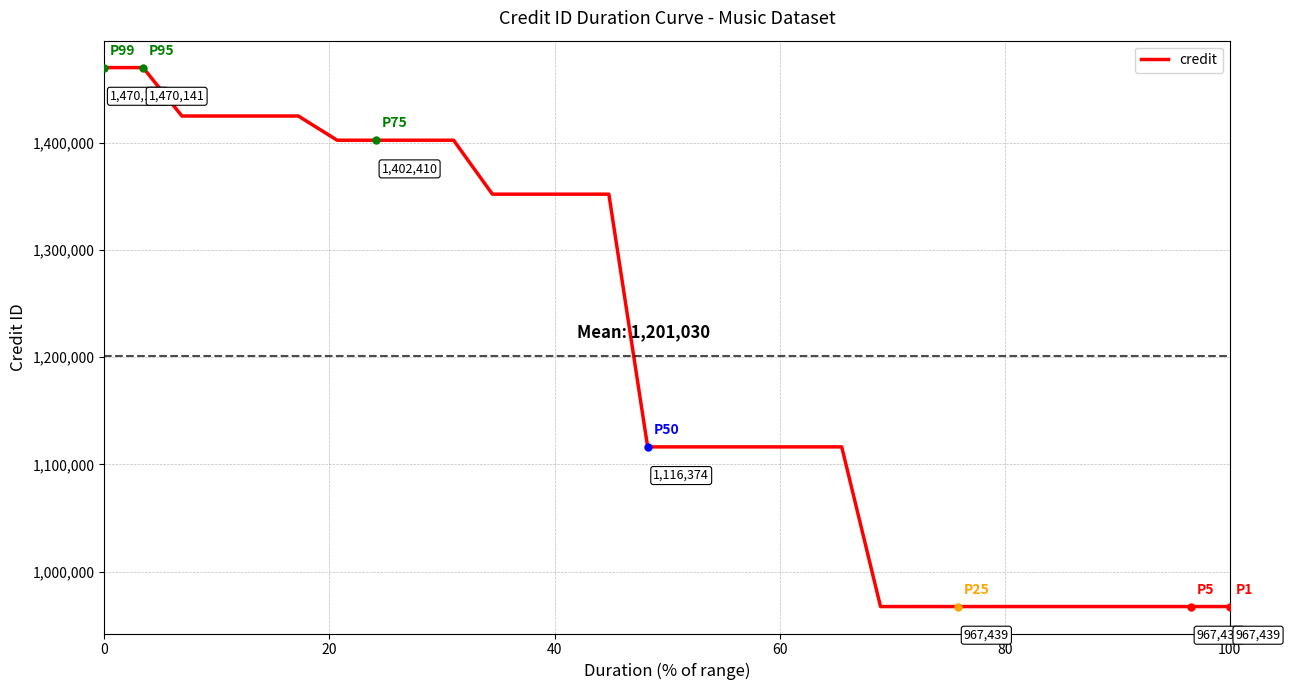

What is the smallest value displayed?

967439